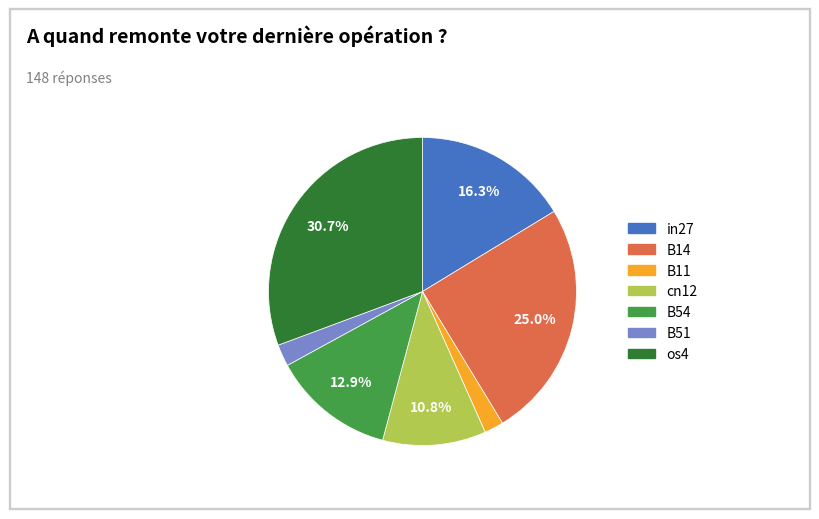

Which slice is the largest?

os4